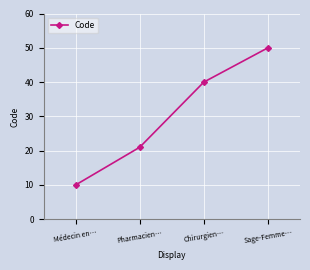

What is the label of the 1st point from the right?

Sage-Femme…